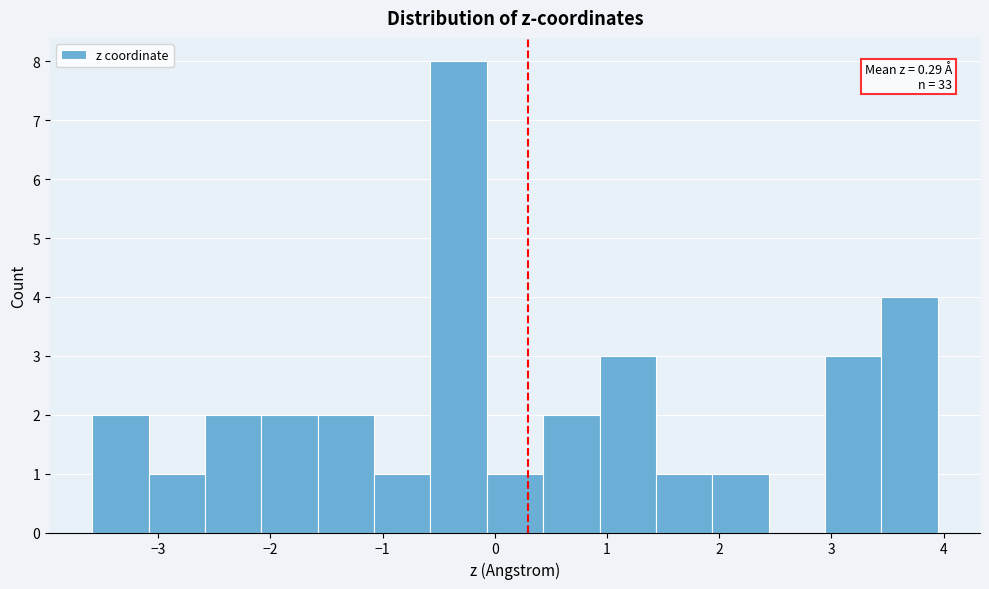

Which range on the x-axis has the tallest bar?

-0.6 to -0.1